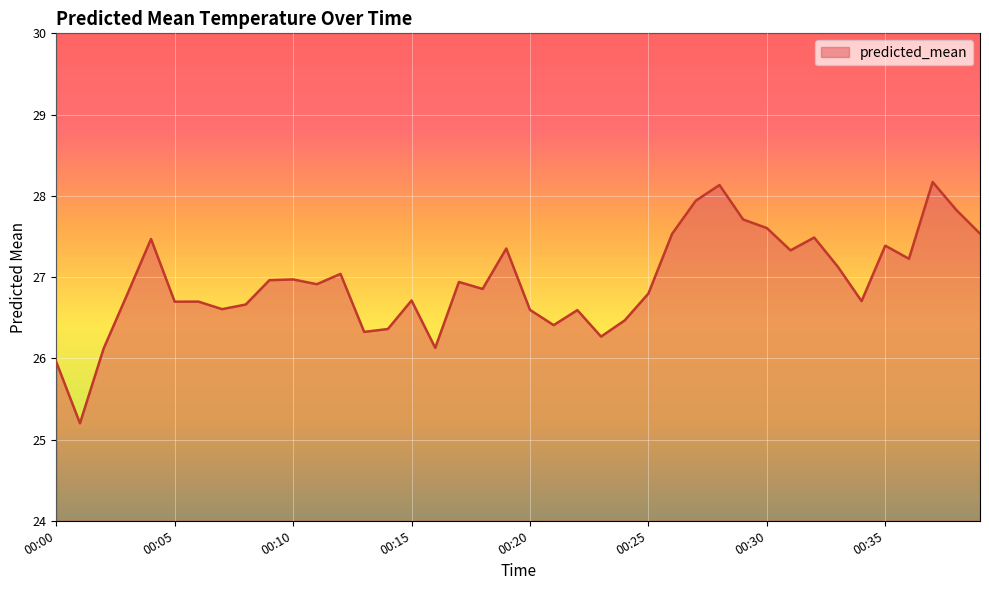

What is the maximum value shown in the chart?

28.2